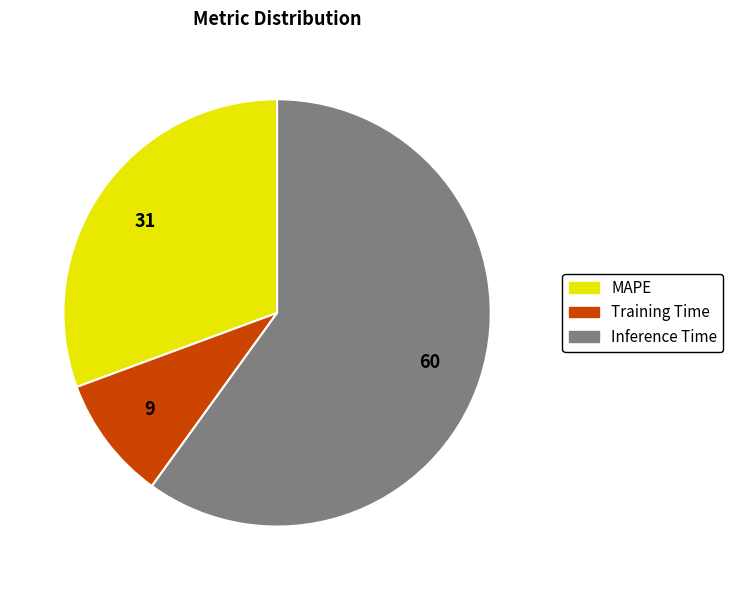

Between Training Time and MAPE, which is larger?

MAPE